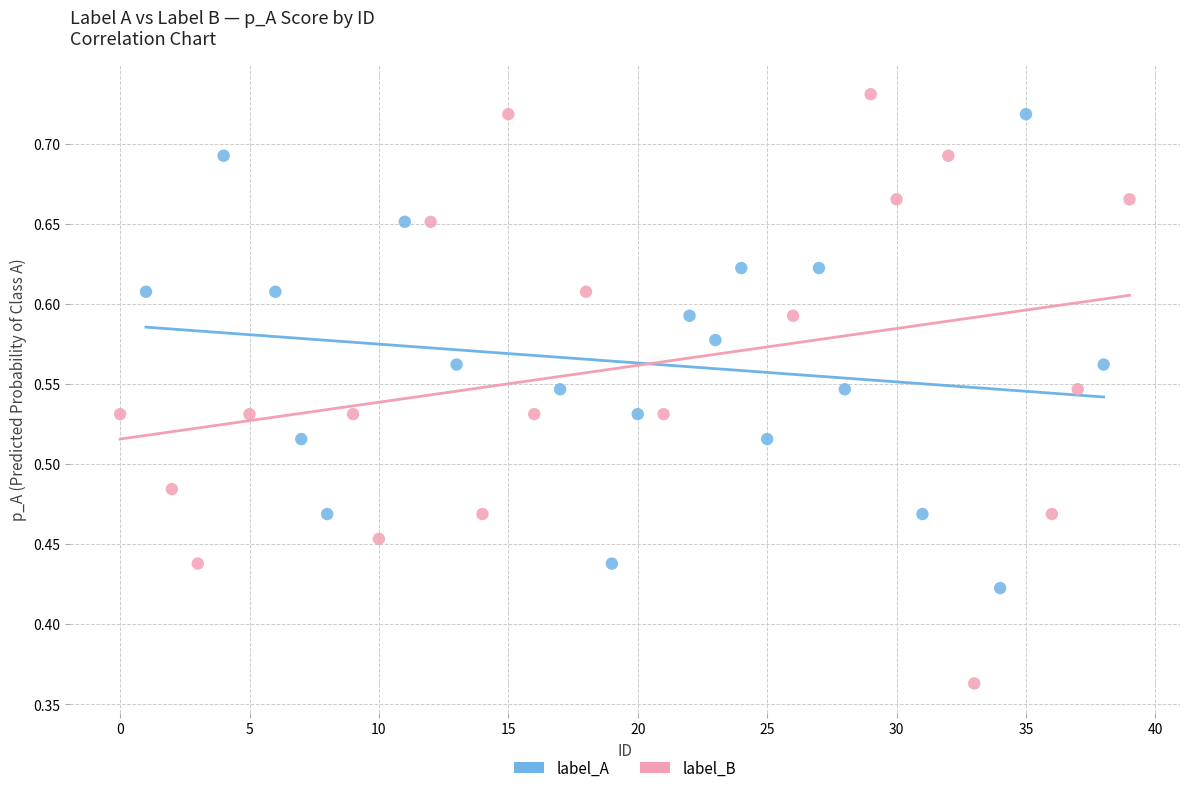

Which series has the largest Y range (max minus min)?

label_B